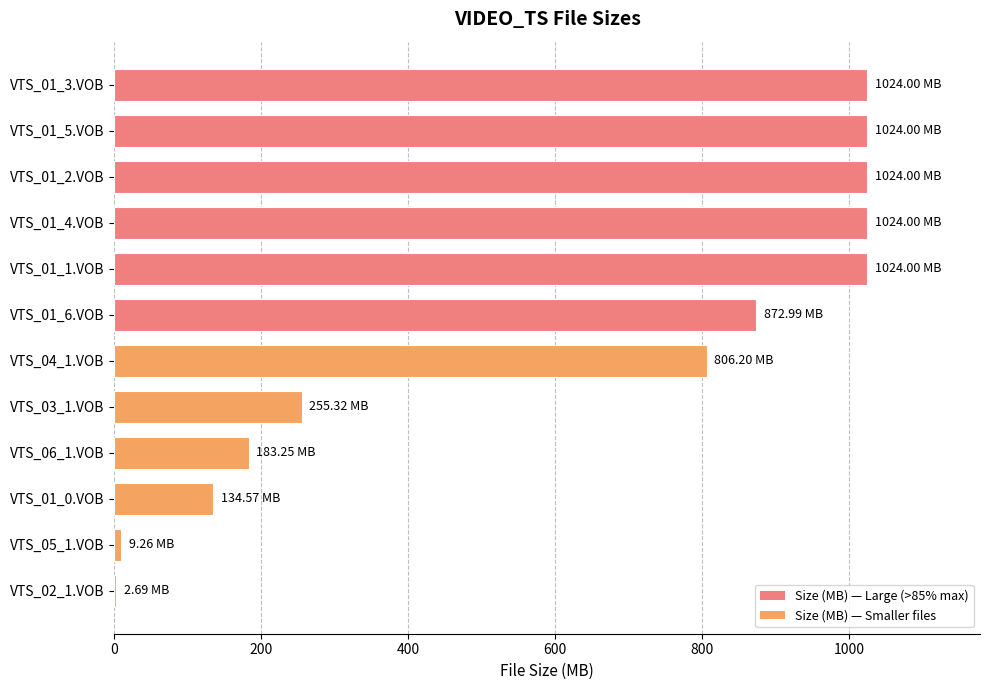

What is the sum of the values at VTS_03_1.VOB and VTS_01_5.VOB?

1279.3